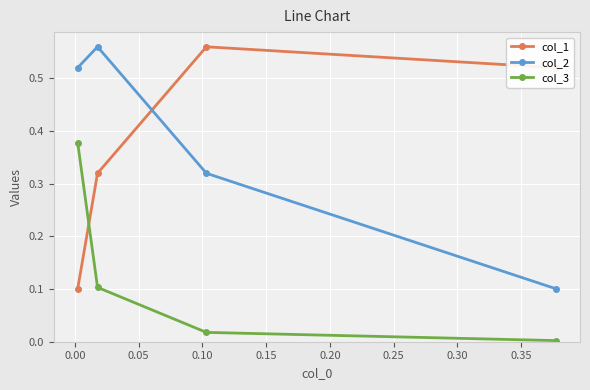

True or false: col_2 has more than 0 interior local peaks.

True